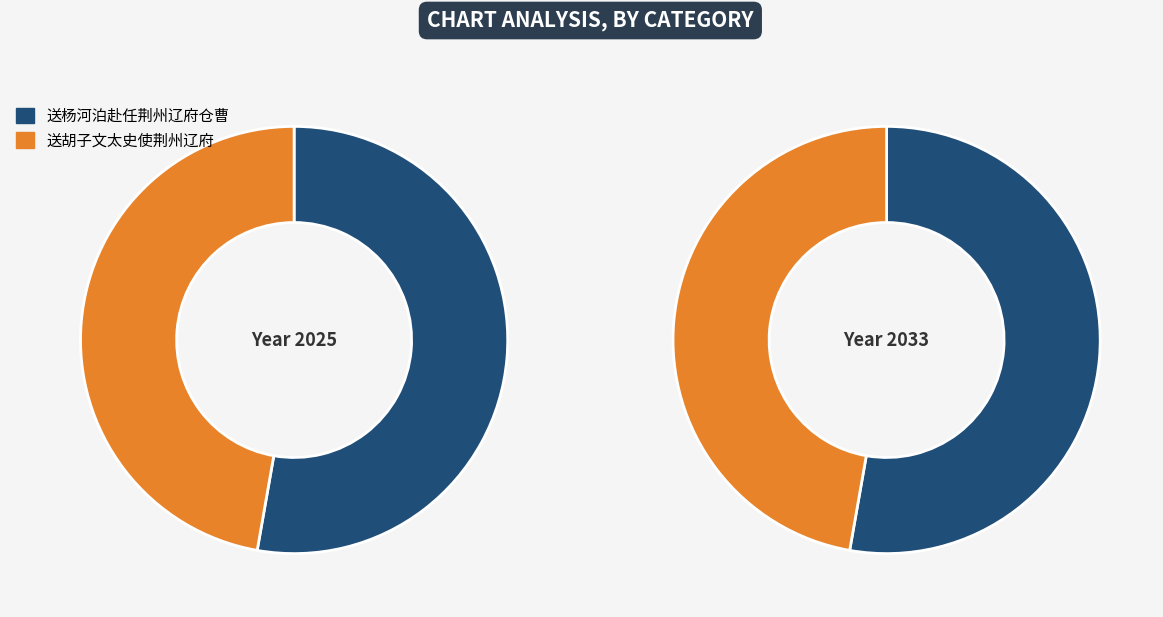

To the nearest percent, what percentage of the pie is 送胡子文太史使荆州辽府?

47%